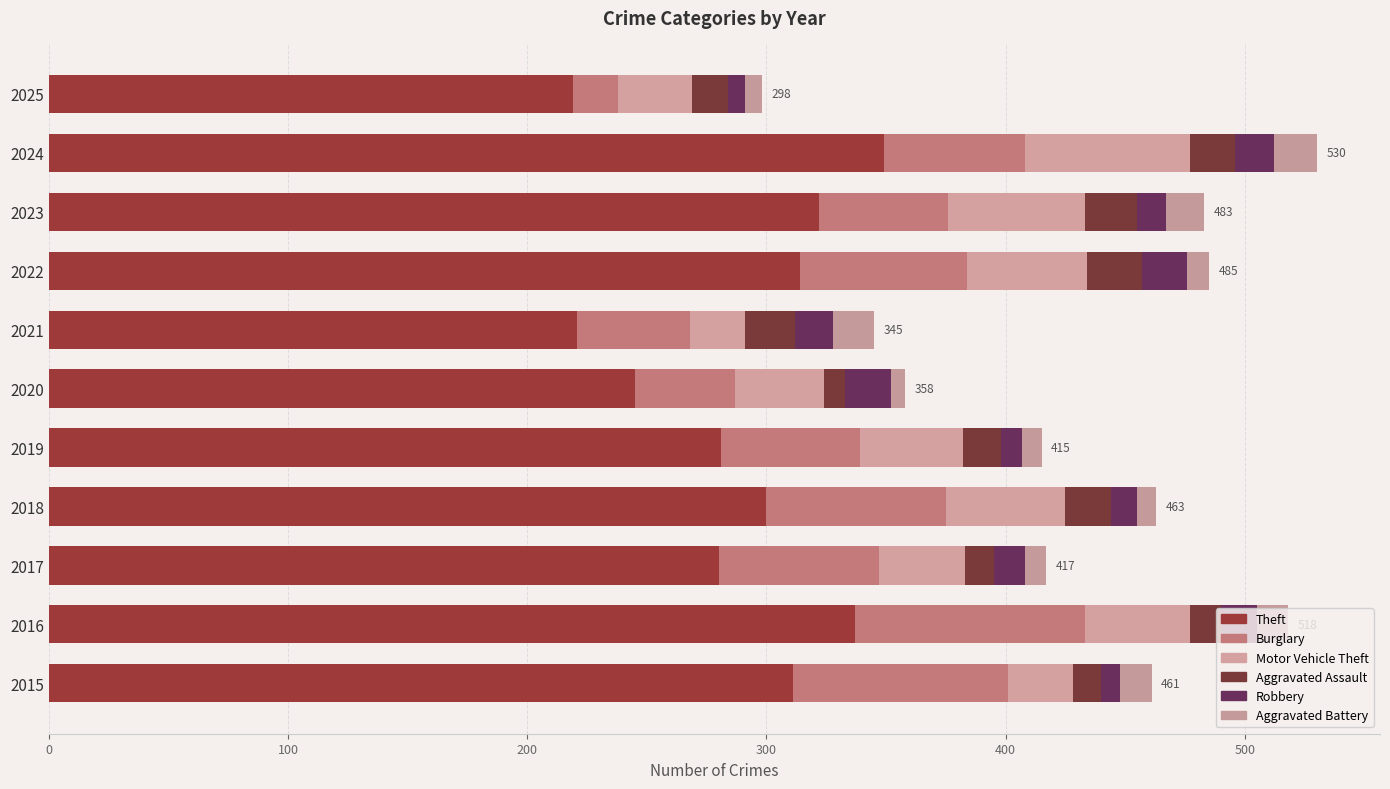

How many data points in Theft are less than 300?

5